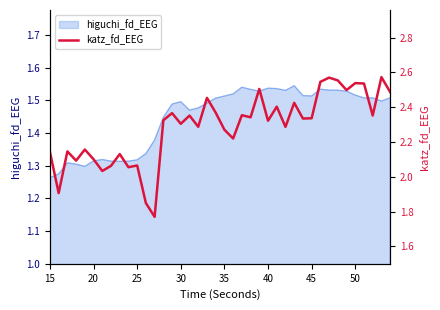

What is the greatest value displayed?

2.6